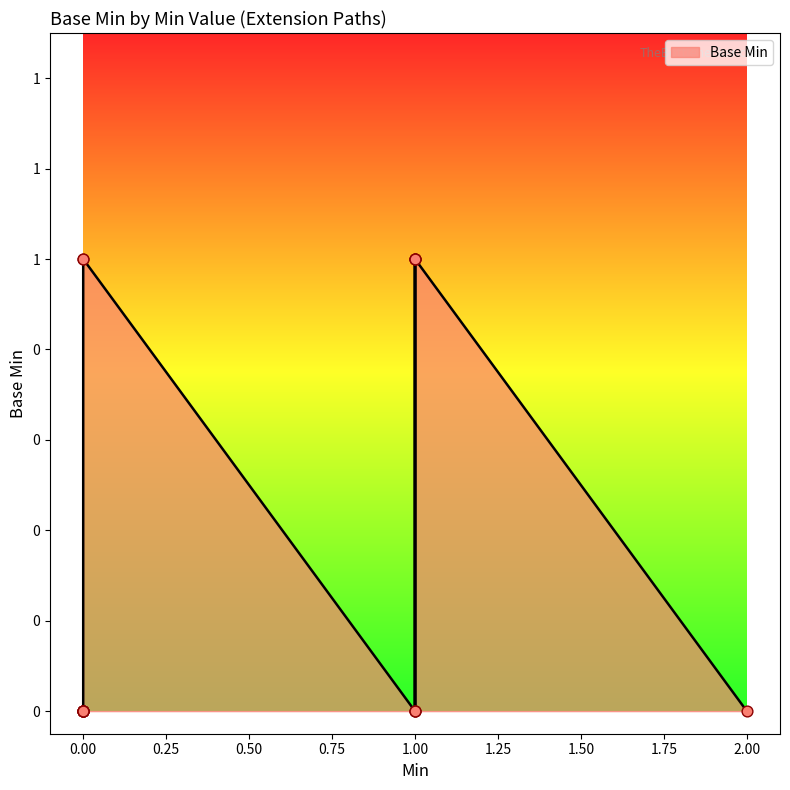

Between 1 and 1, which is larger?

1